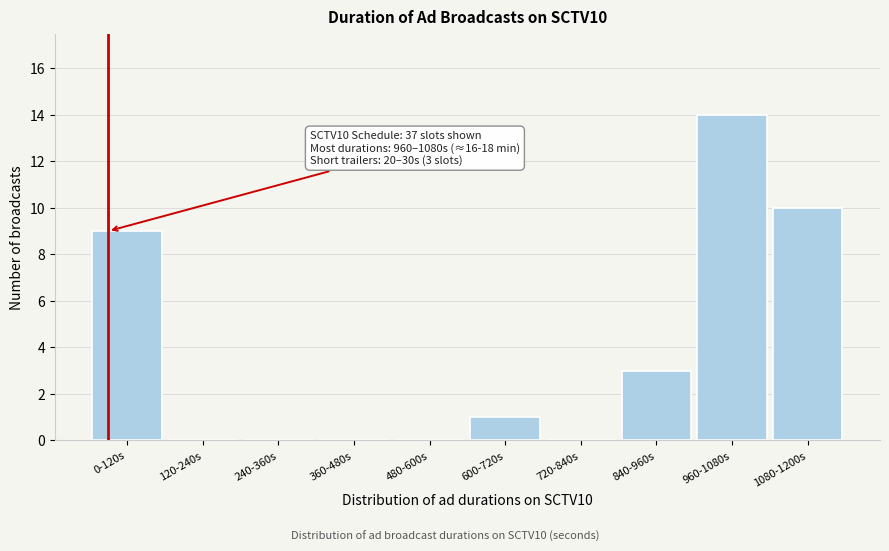

Reading right to left, what are all the values shown in this chart?

1080-1200s=10	960-1080s=14	840-960s=3	720-840s=0	600-720s=1	480-600s=0	360-480s=0	240-360s=0	120-240s=0	0-120s=9